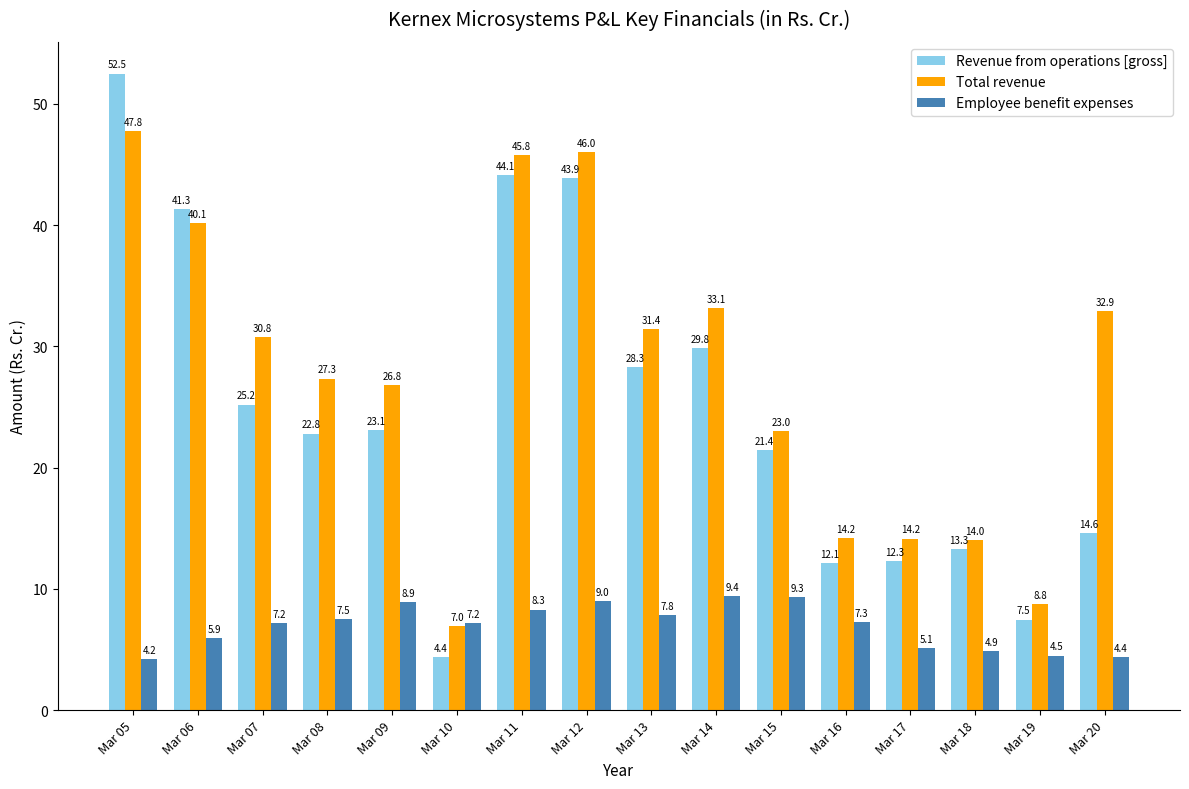

How many groups of bars are there?

16